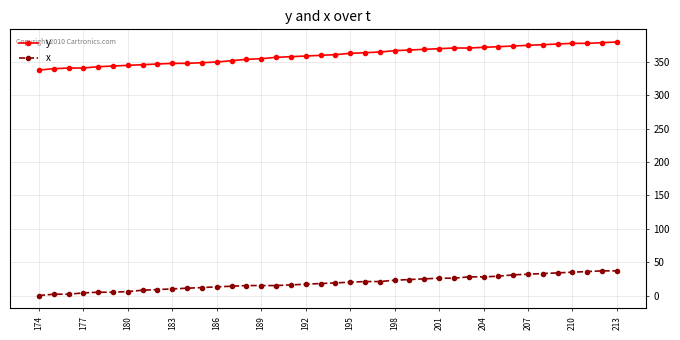

What are all the series names shown in the legend?

y, x